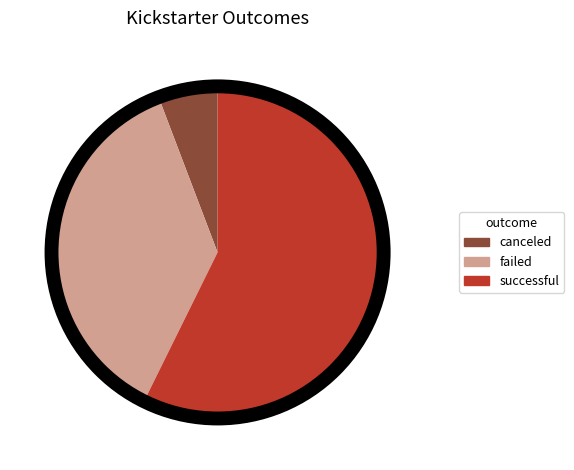

Is it true that successful is 57% of the pie?

True